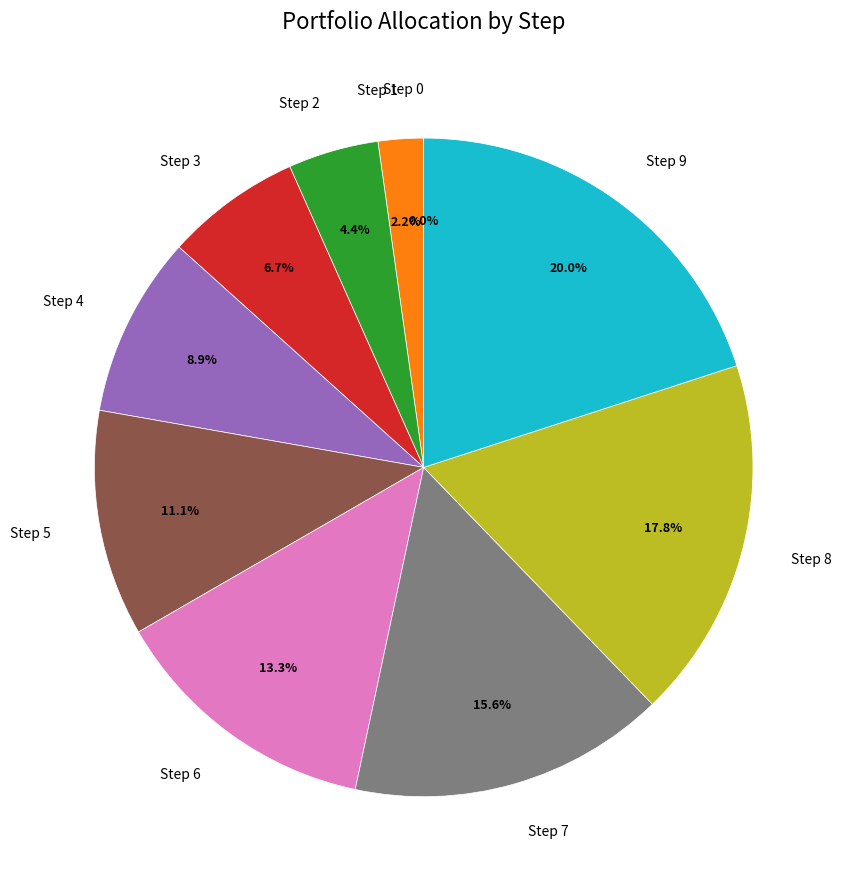

How many slices are in this pie chart?

10